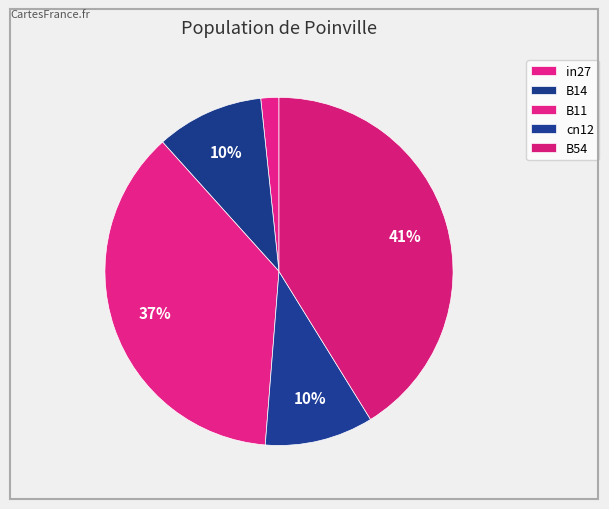

To the nearest percent, what percentage of the pie is B11?

37%